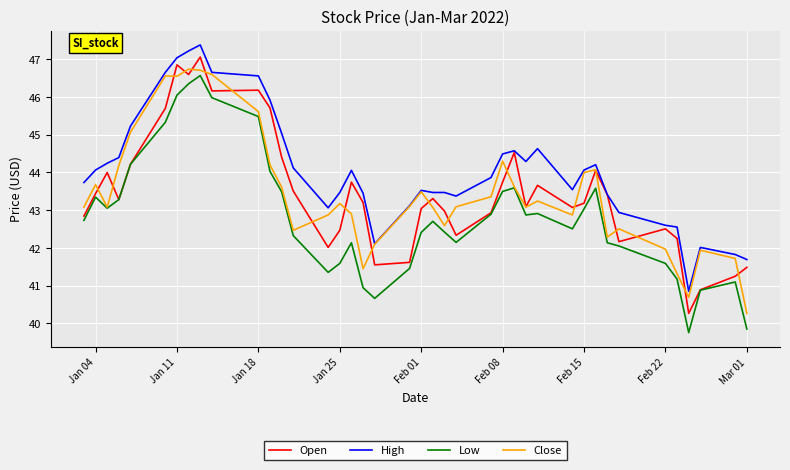

True or false: High and Low intersect in this chart.

False